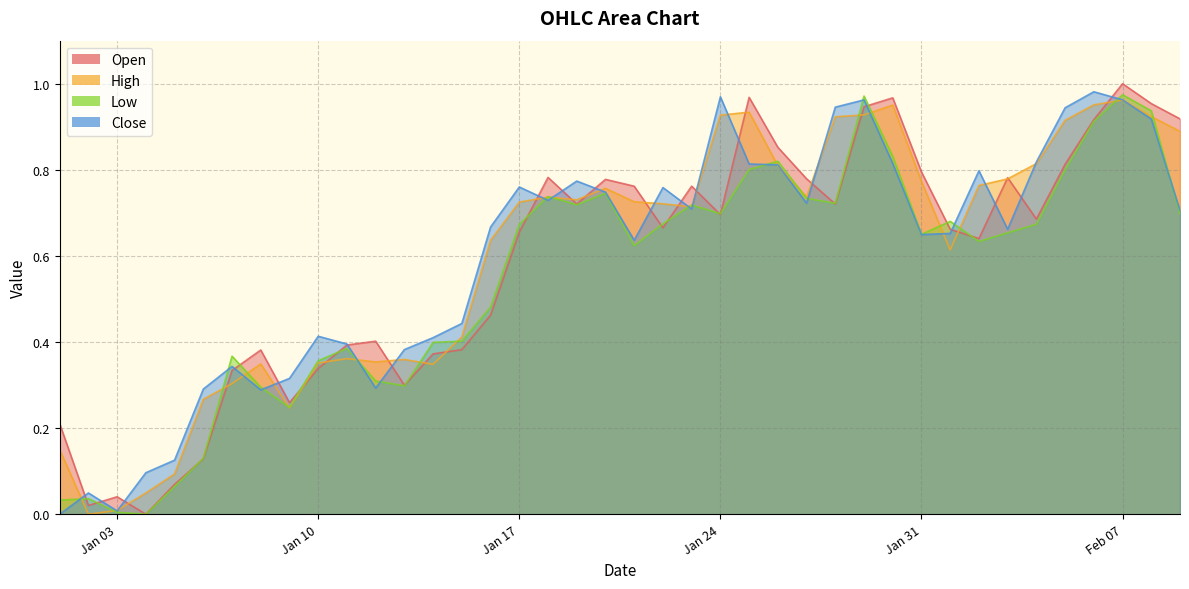

Rank the series by their maximum value, from lowest to highest.

High, Low, Close, Open